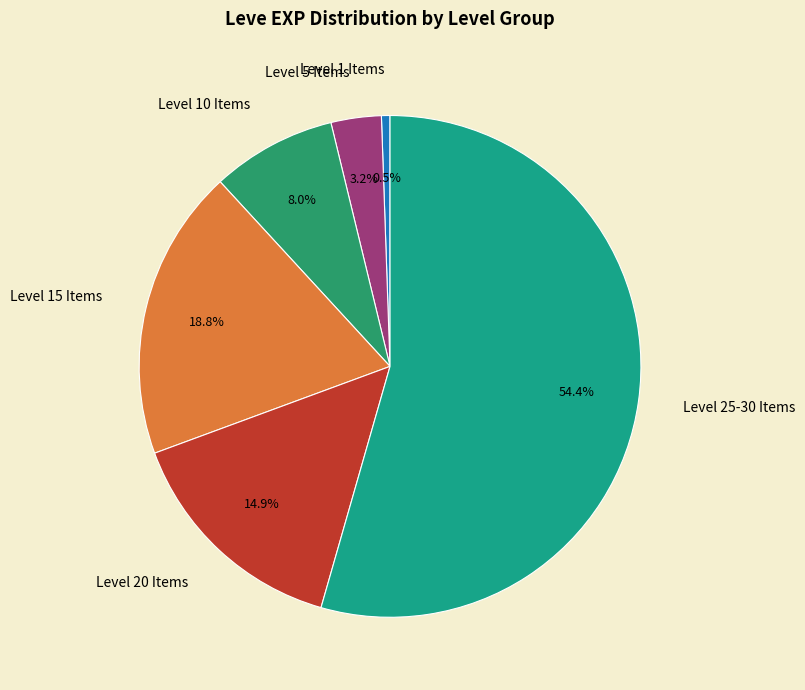

Count the number of slices in the pie.

6